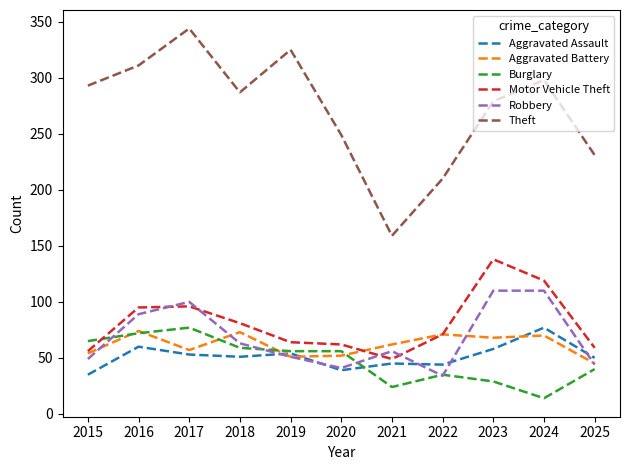

Is this an area chart (filled region under the line)?

No